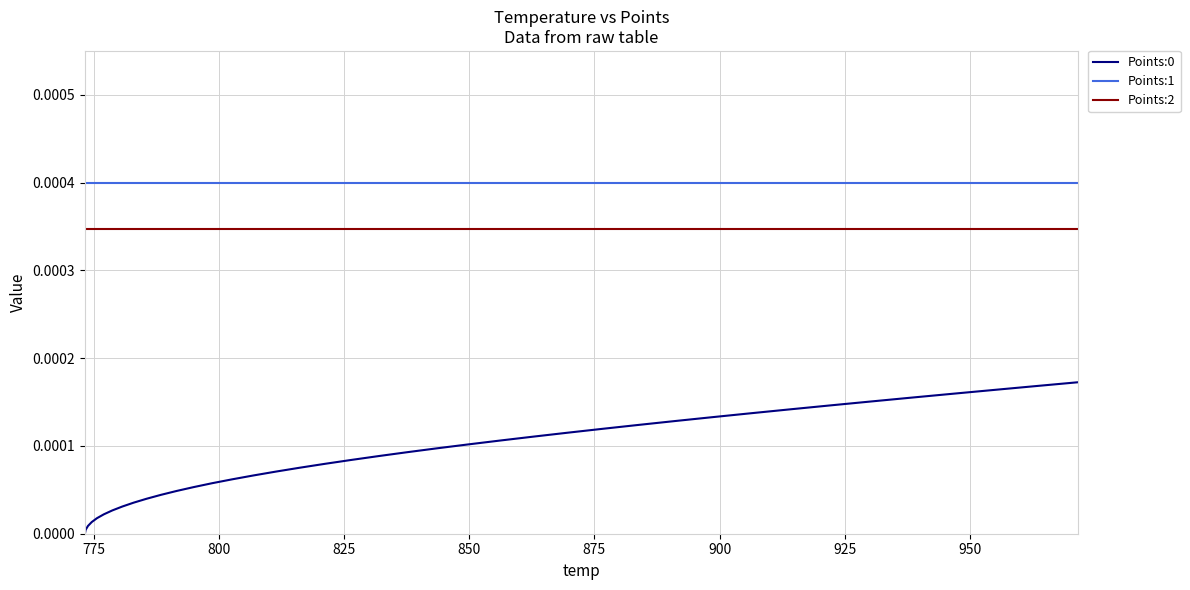

True or false: Points:2 and Points:0 cross at least once.

False